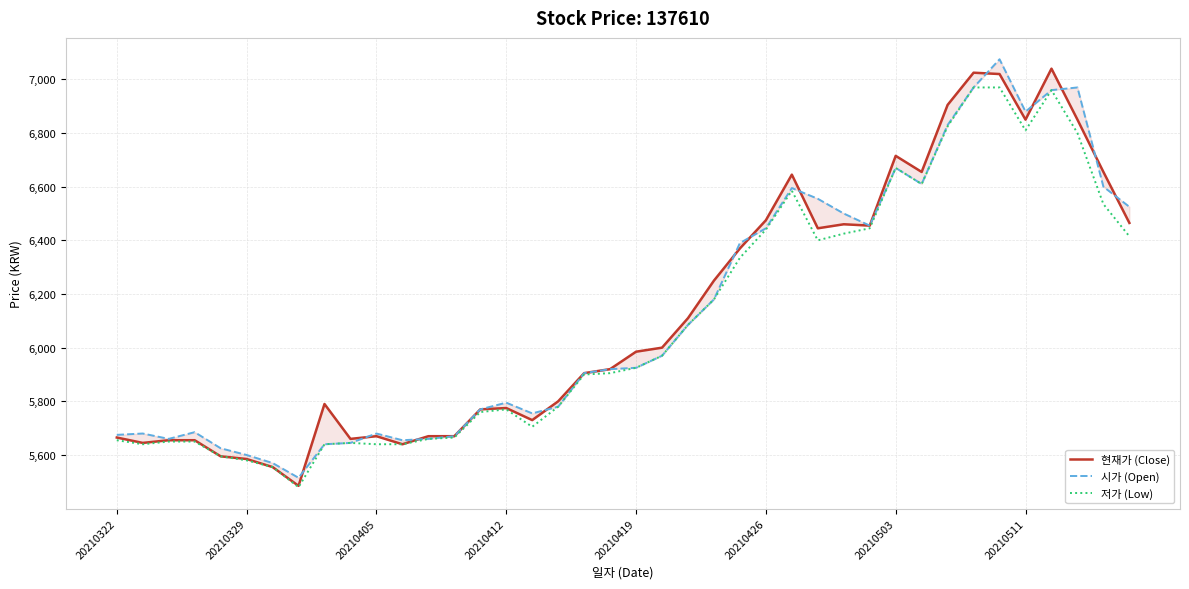

What is the spread (max minus min) of values at 22?

25